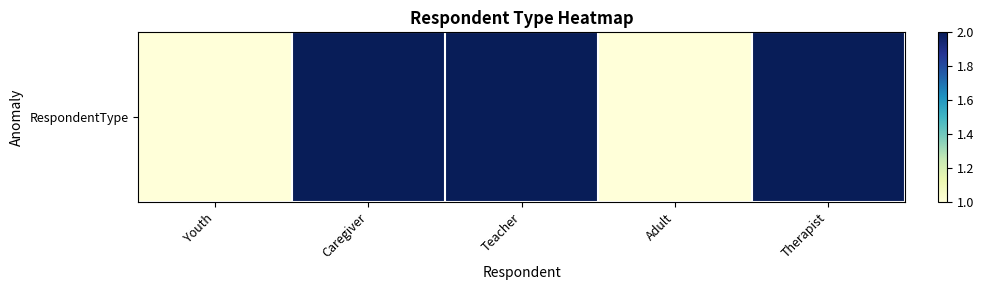

Reading right to left, transcribe all the data shown in this chart.

Therapist=2	Adult=1	Teacher=2	Caregiver=2	Youth=1